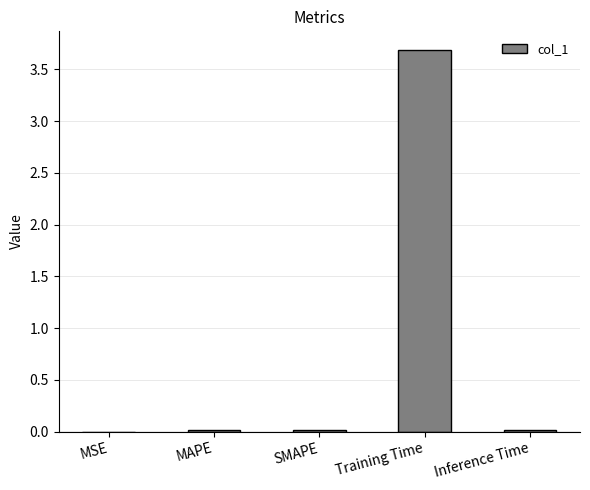

What is the approximate value at Training Time?

3.7